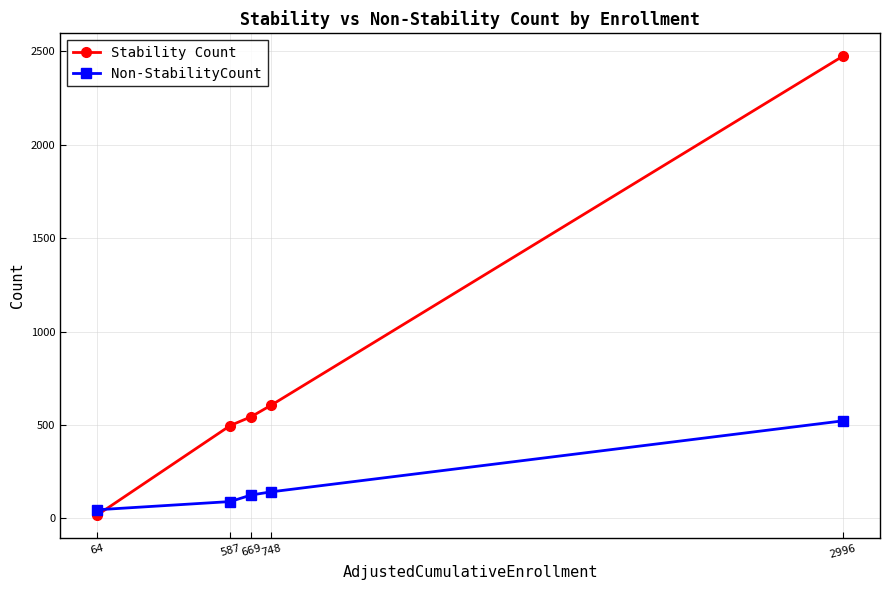

Is it true that Non-StabilityCount equals 125 at 669?

True